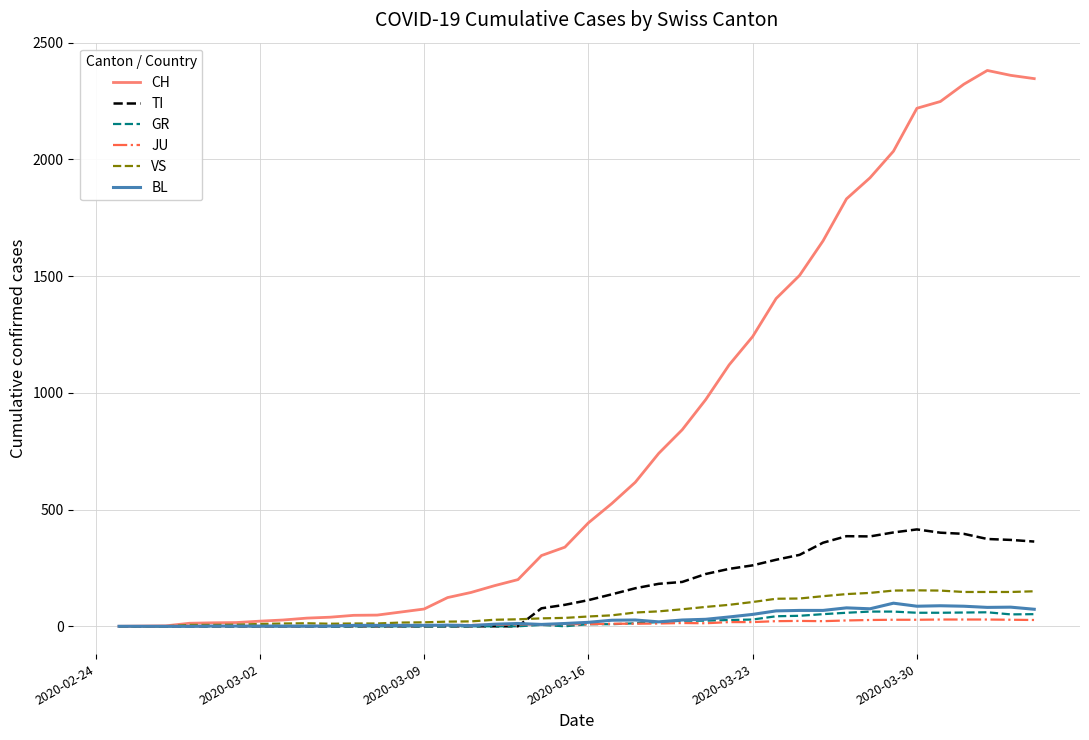

Which series has the largest total across all categories?

CH